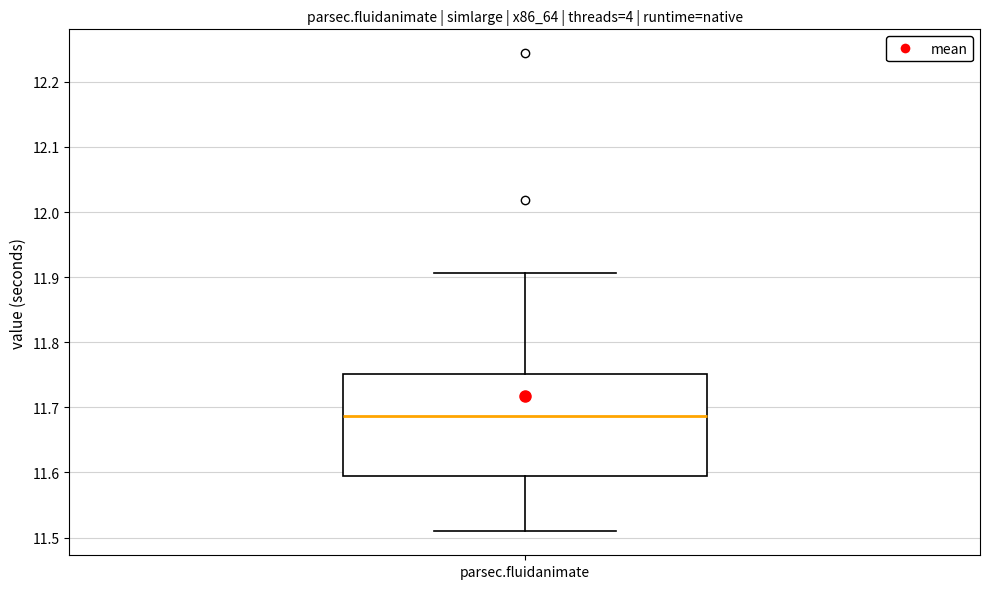

Read this box plot against the y-axis: the position of the median line, the range covered by the box, and the ends of both whiskers. The values are not printed on the chart, so give them approximately, as read against the axis.

median 11.69, box 11.60 to 11.75, whiskers 11.51 to 11.91